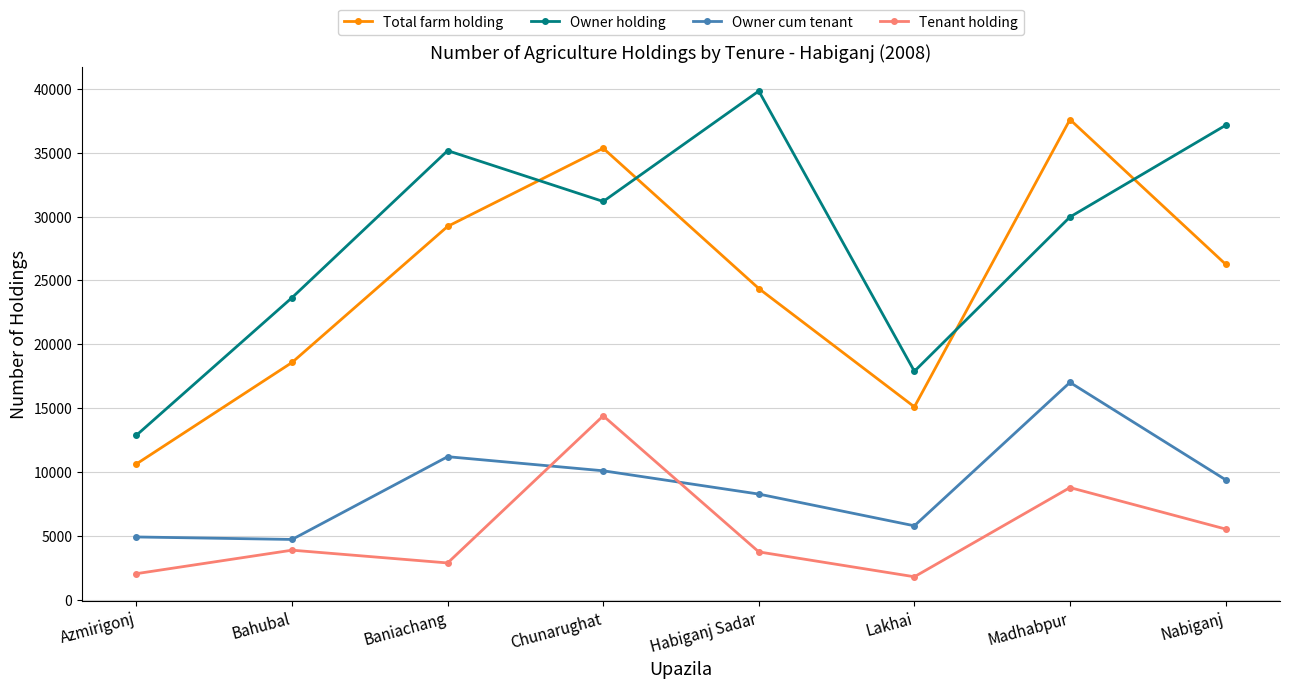

What is the spread (max minus min) of values at Bahubal?

19776